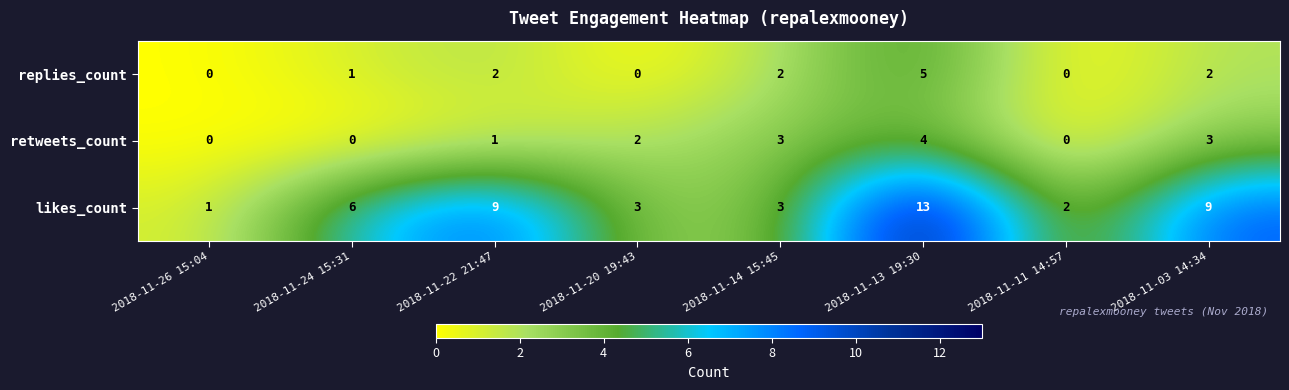

Reading left to right, transcribe all the data shown in this chart.

replies_count: 2018-11-26 15:04=0	2018-11-24 15:31=1	2018-11-22 21:47=2	2018-11-20 19:43=0	2018-11-14 15:45=2	2018-11-13 19:30=5	2018-11-11 14:57=0	2018-11-03 14:34=2
retweets_count: 2018-11-26 15:04=0	2018-11-24 15:31=0	2018-11-22 21:47=1	2018-11-20 19:43=2	2018-11-14 15:45=3	2018-11-13 19:30=4	2018-11-11 14:57=0	2018-11-03 14:34=3
likes_count: 2018-11-26 15:04=1	2018-11-24 15:31=6	2018-11-22 21:47=9	2018-11-20 19:43=3	2018-11-14 15:45=3	2018-11-13 19:30=13	2018-11-11 14:57=2	2018-11-03 14:34=9